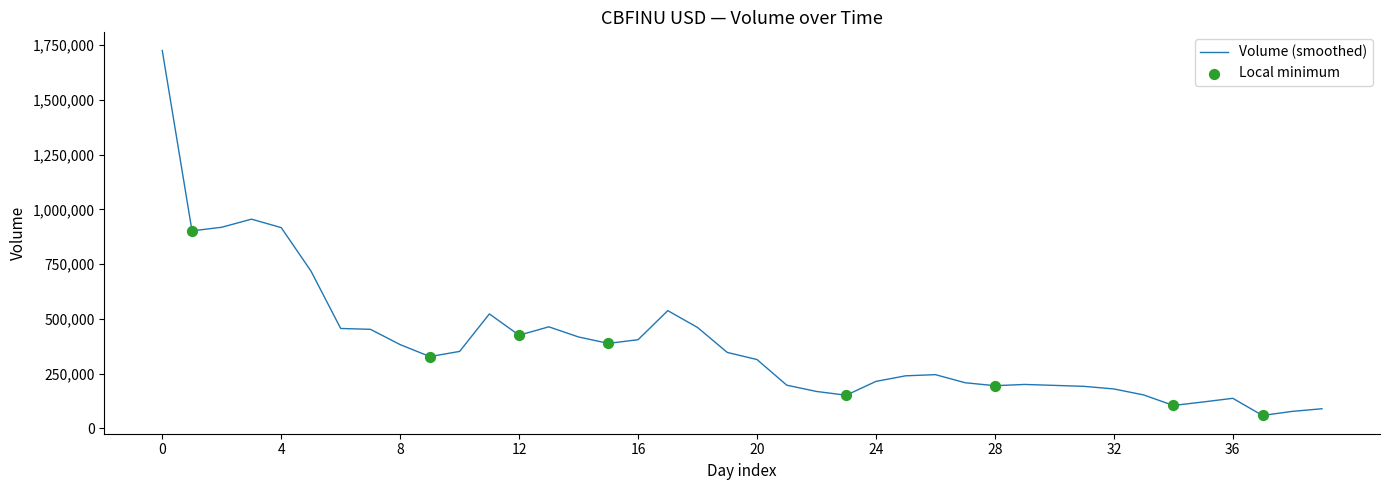

What is the minimum value shown in the chart?

58652